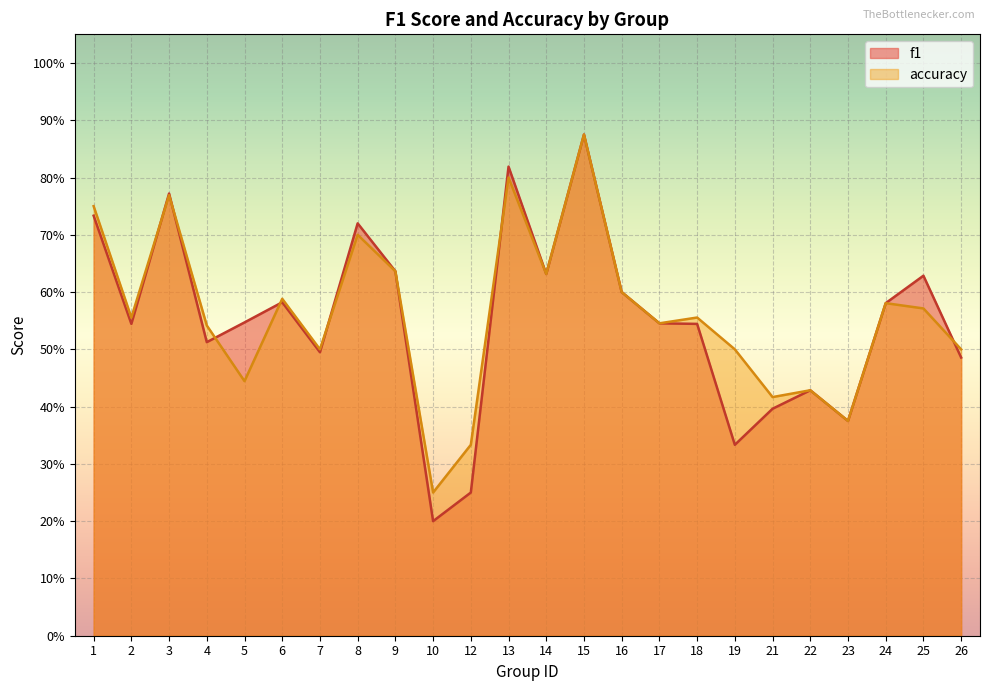

What is the total value across all series at 7?

1.0